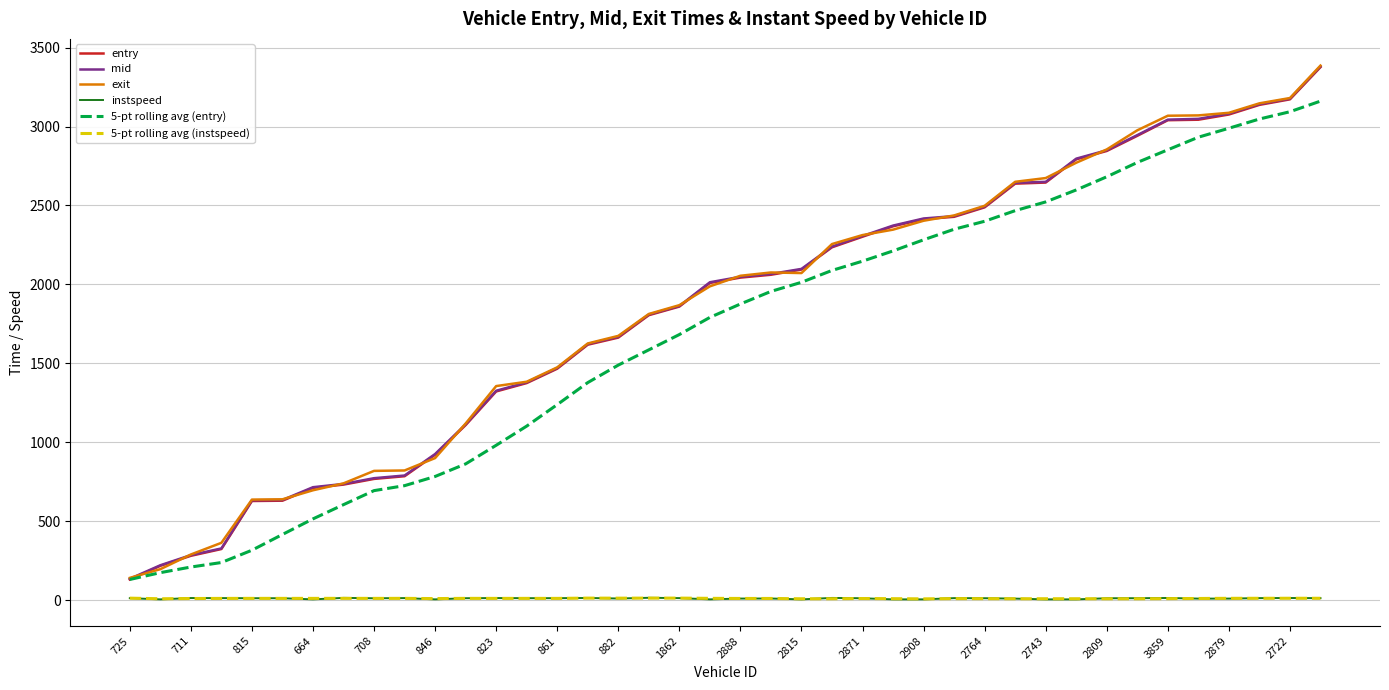

What is the maximum value for mid?

3380.4